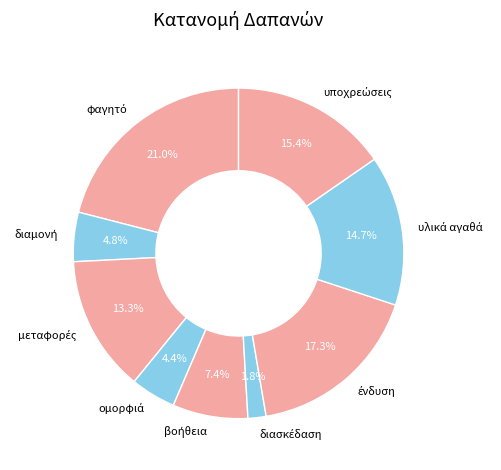

Is there a majority slice in this chart?

No